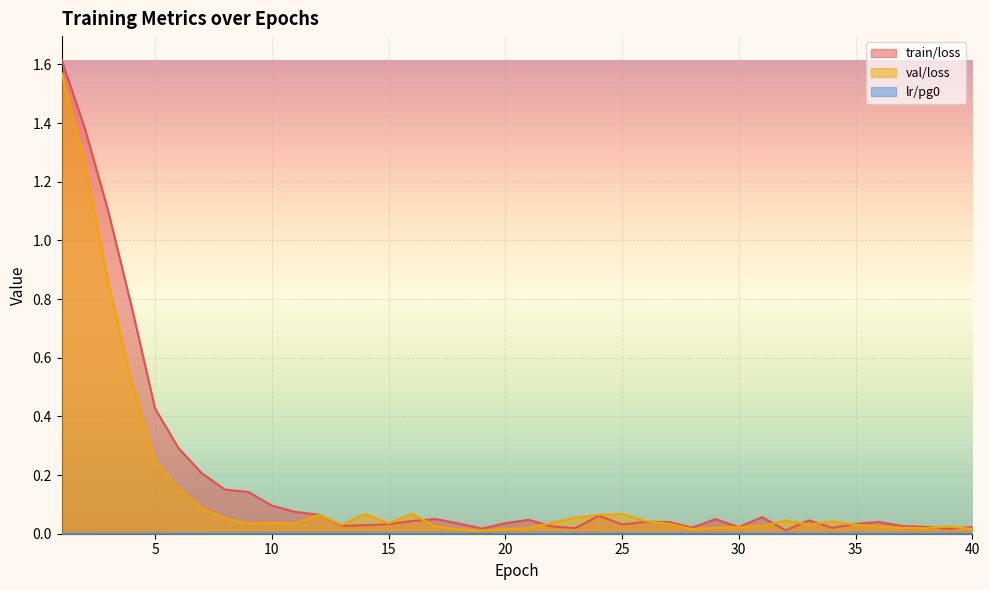

Reading left to right, extract all data points from this chart.

train/loss: 1=1.6	2=1.4	3=1.1	4=0.8	5=0.4	6=0.3	7=0.2	8=0.2	9=0.1	10=0.1	11=0.1	12=0.1	13=0.0	14=0.0	15=0.0	16=0.0	17=0.1	18=0.0	19=0.0	20=0.0	21=0.0	22=0.0	23=0.0	24=0.1	25=0.0	26=0.0	27=0.0	28=0.0	29=0.0	30=0.0	31=0.1	32=0.0	33=0.0	34=0.0	35=0.0	36=0.0	37=0.0	38=0.0	39=0.0	40=0.0
val/loss: 1=1.6	2=1.3	3=0.9	4=0.5	5=0.3	6=0.2	7=0.1	8=0.1	9=0.0	10=0.0	11=0.0	12=0.1	13=0.0	14=0.1	15=0.0	16=0.1	17=0.0	18=0.0	19=0.0	20=0.0	21=0.0	22=0.0	23=0.1	24=0.1	25=0.1	26=0.0	27=0.0	28=0.0	29=0.0	30=0.0	31=0.0	32=0.0	33=0.0	34=0.0	35=0.0	36=0.0	37=0.0	38=0.0	39=0.0	40=0.0
lr/pg0: 1=0.0	2=0.0	3=0.0	4=0.0	5=0.0	6=0.0	7=0.0	8=0.0	9=0.0	10=0.0	11=0.0	12=0.0	13=0.0	14=0.0	15=0.0	16=0.0	17=0.0	18=0.0	19=0.0	20=0.0	21=0.0	22=0.0	23=0.0	24=0.0	25=0.0	26=0.0	27=0.0	28=0.0	29=0.0	30=0.0	31=0.0	32=0.0	33=0.0	34=0.0	35=0.0	36=0.0	37=0.0	38=0.0	39=0.0	40=0.0